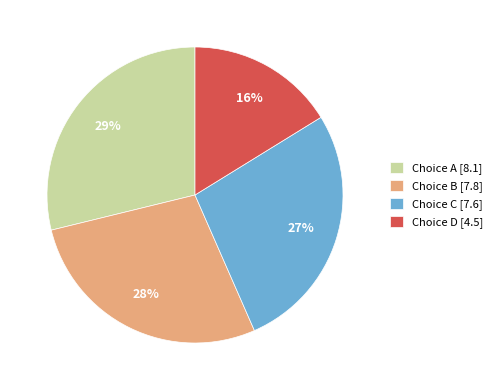

What is the largest slice in the pie chart?

A